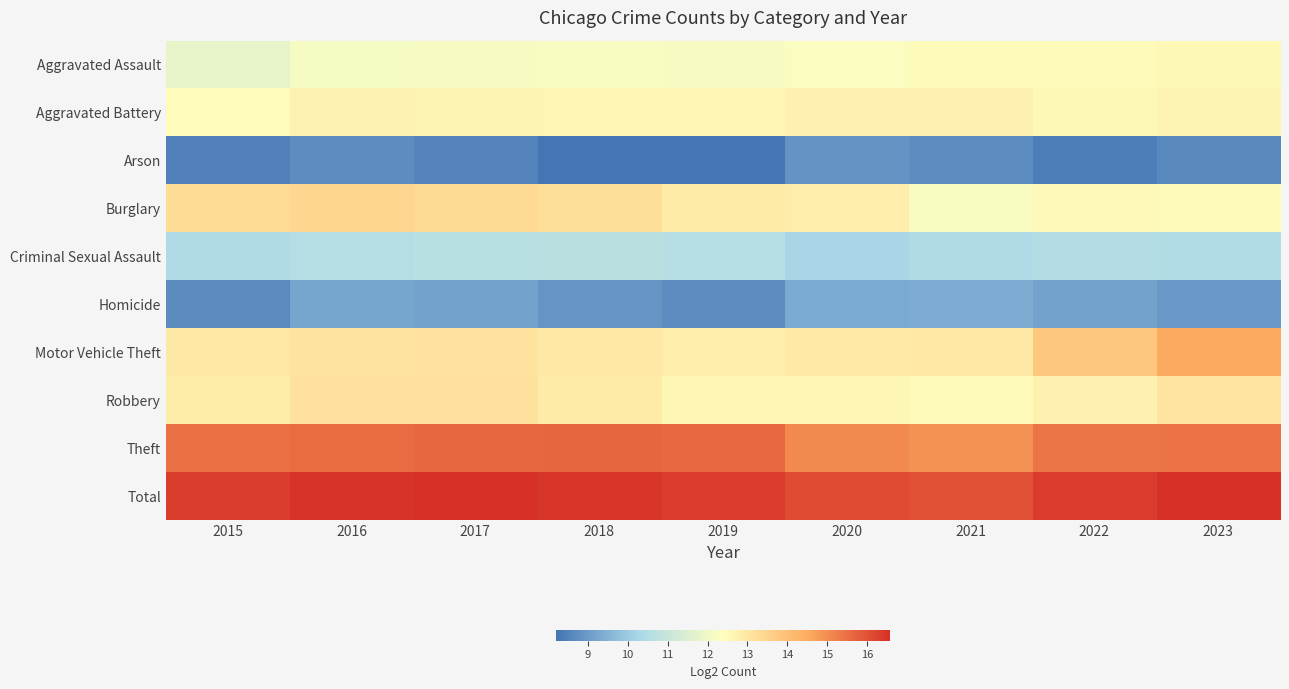

Reading left to right, what are all the values shown in this chart?

Aggravated Assault: 2015=11.8	2016=12.2	2017=12.2	2018=12.3	2019=12.2	2020=12.3	2021=12.5	2022=12.5	2023=12.6
Aggravated Battery: 2015=12.5	2016=12.7	2017=12.7	2018=12.6	2019=12.6	2020=12.7	2021=12.7	2022=12.6	2023=12.7
Arson: 2015=8.5	2016=8.7	2017=8.5	2018=8.2	2019=8.2	2020=8.9	2021=8.7	2022=8.4	2023=8.6
Burglary: 2015=13.3	2016=13.4	2017=13.3	2018=13.2	2019=12.9	2020=12.8	2021=12.2	2022=12.5	2023=12.5
Criminal Sexual Assault: 2015=10.4	2016=10.6	2017=10.6	2018=10.7	2019=10.6	2020=10.2	2021=10.4	2022=10.5	2023=10.5
Homicide: 2015=8.7	2016=9.2	2017=9.2	2018=8.9	2019=8.7	2020=9.3	2021=9.4	2022=9.2	2023=9.0
Motor Vehicle Theft: 2015=12.9	2016=13.1	2017=13.1	2018=12.9	2019=12.8	2020=12.9	2021=13.0	2022=13.8	2023=14.5
Robbery: 2015=12.8	2016=13.2	2017=13.2	2018=12.9	2019=12.6	2020=12.6	2021=12.5	2022=12.7	2023=13.0
Theft: 2015=15.5	2016=15.6	2017=15.6	2018=15.7	2019=15.6	2020=15.1	2021=14.9	2022=15.4	2023=15.4
Total: 2015=16.3	2016=16.5	2017=16.5	2018=16.5	2019=16.4	2020=16.1	2021=16.0	2022=16.4	2023=16.6